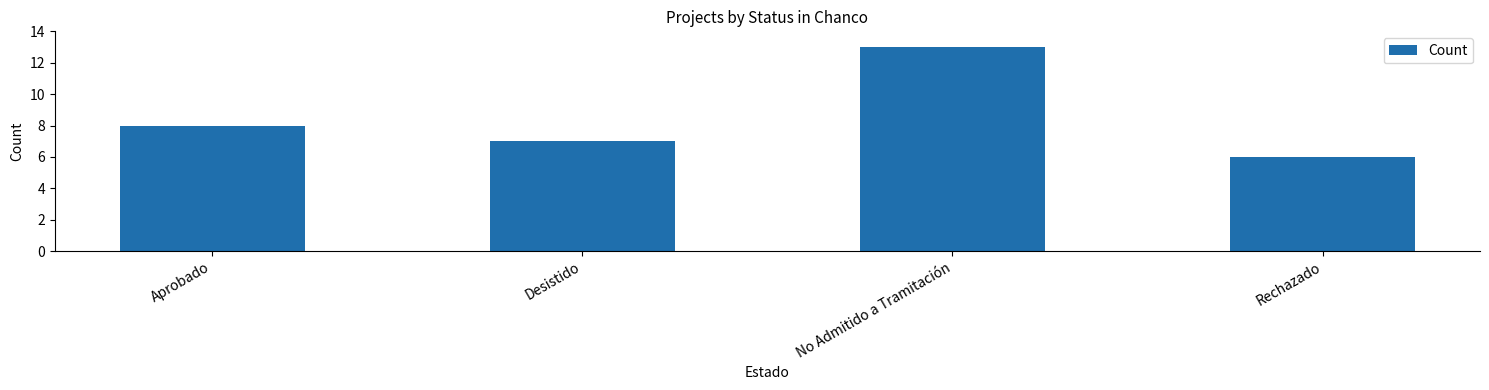

List the labels in order of value, largest first.

No Admitido a Tramitación, Aprobado, Desistido, Rechazado